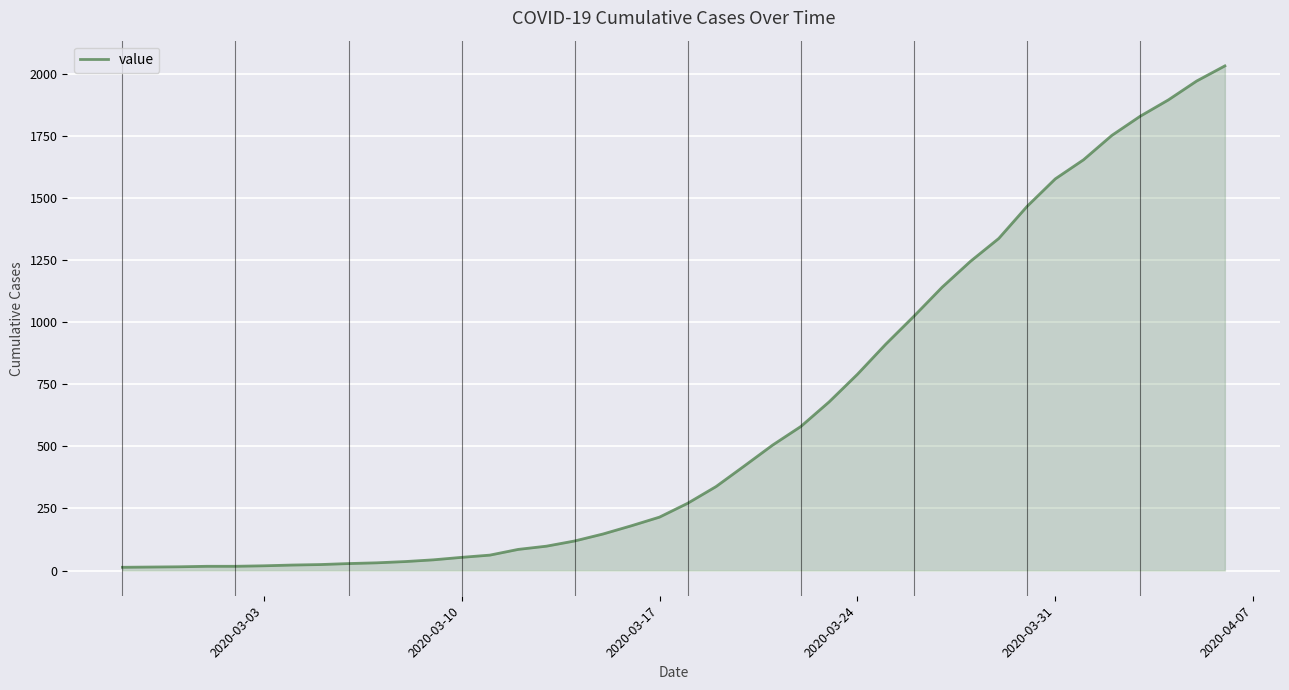

What is the difference between the maximum and minimum values?

2019